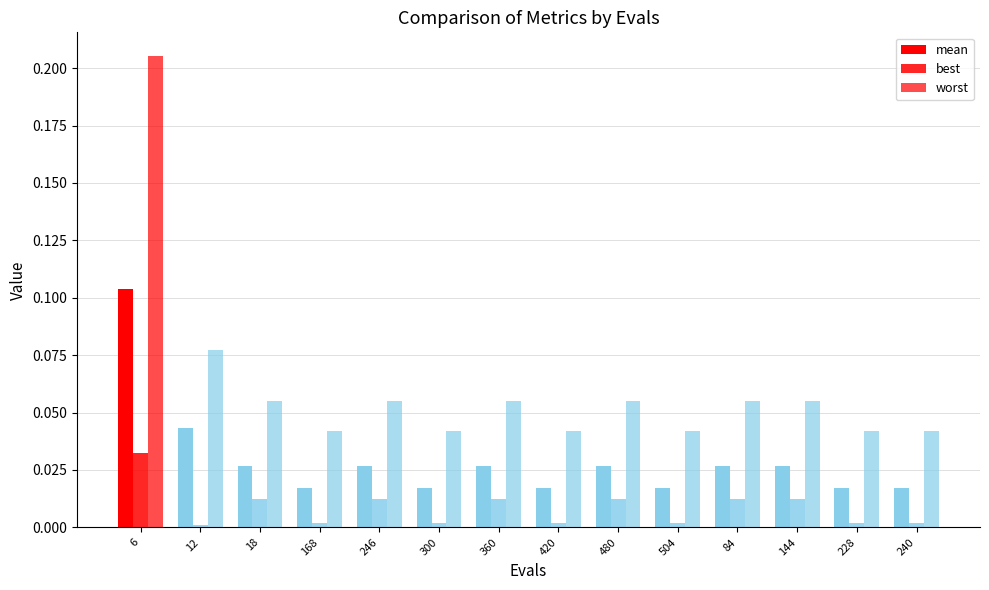

What value does the worst series have at 12?

0.1